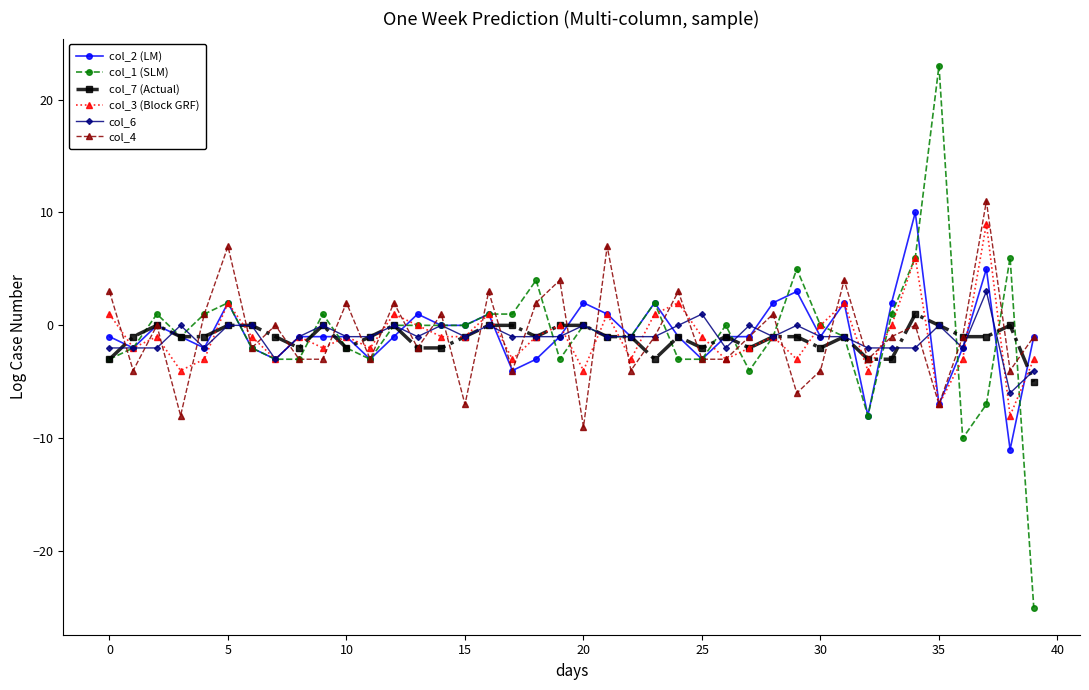

What is the lowest value of the col_2 (LM) series?

-11